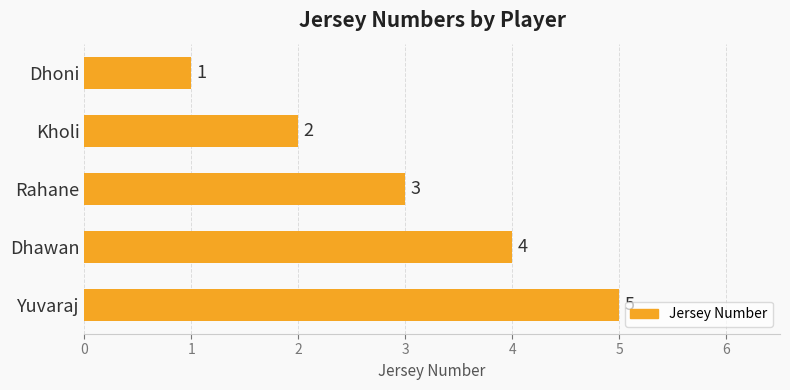

How many categories are shown in the chart?

5